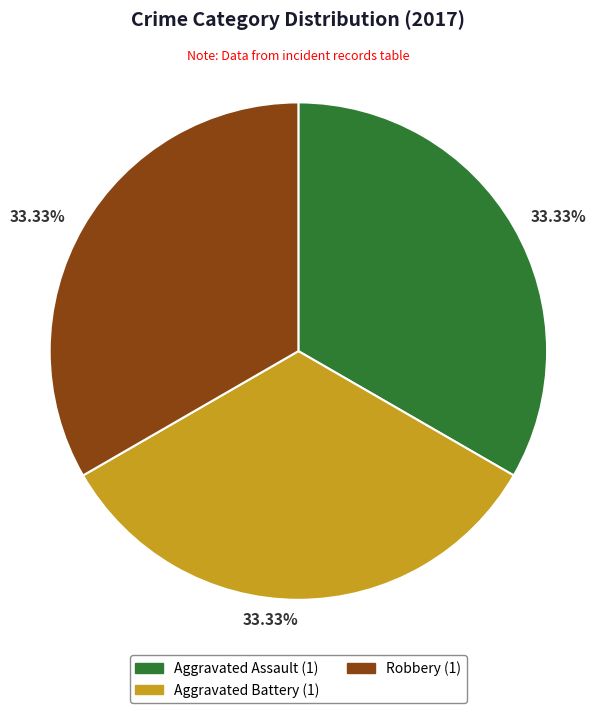

Is there any slice that represents more than half of the pie?

No